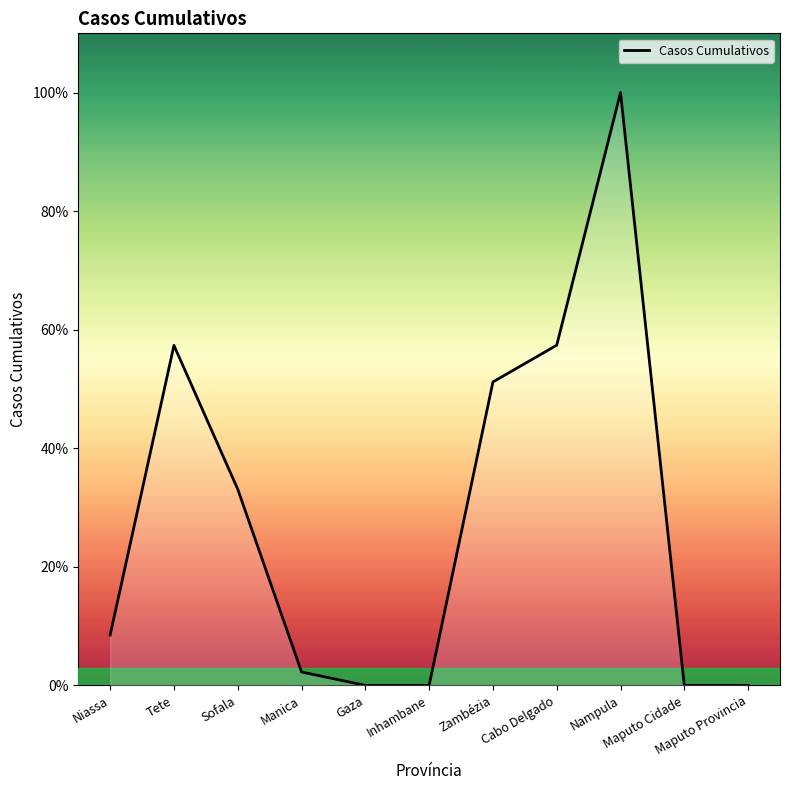

Does the chart display data point markers on the line(s)?

No